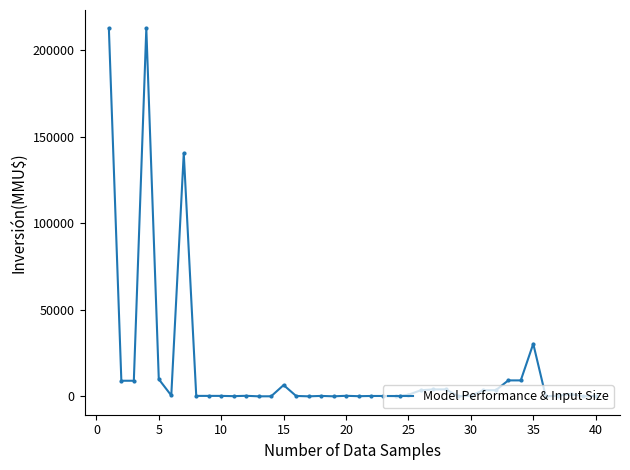

True or false: there are more than 1 points higher than both neighbors.

True